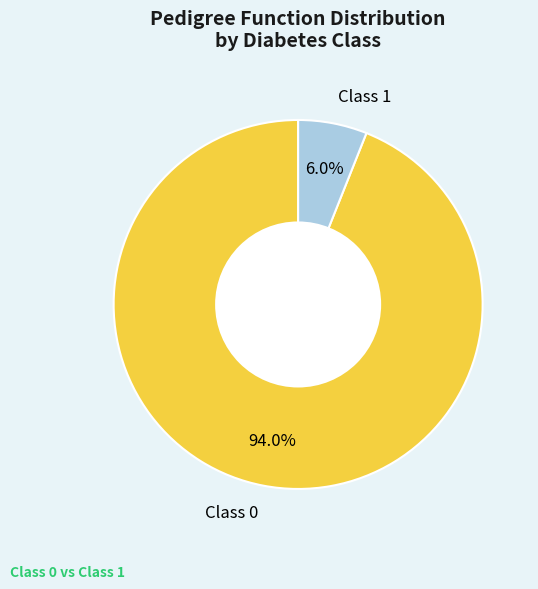

What portion of the pie excludes Class 0?

6.0%